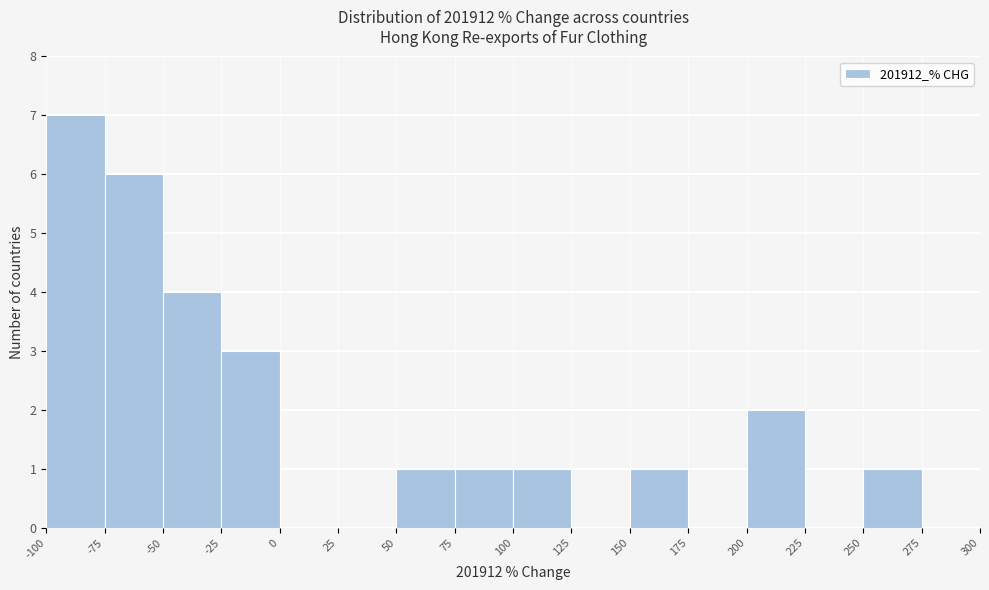

Reading left to right, transcribe this chart: for each bar, give the range it covers on the x-axis and its height. The values are not printed on the chart, so give them approximately, as read against the axis.

-100 to -75: 7
-75 to -50: 6
-50 to -25: 4
-25 to 0: 3
0 to 25: 0
25 to 50: 0
50 to 75: 1
75 to 100: 1
100 to 125: 1
125 to 150: 0
150 to 175: 1
175 to 200: 0
200 to 225: 2
225 to 250: 0
250 to 275: 1
275 to 300: 0